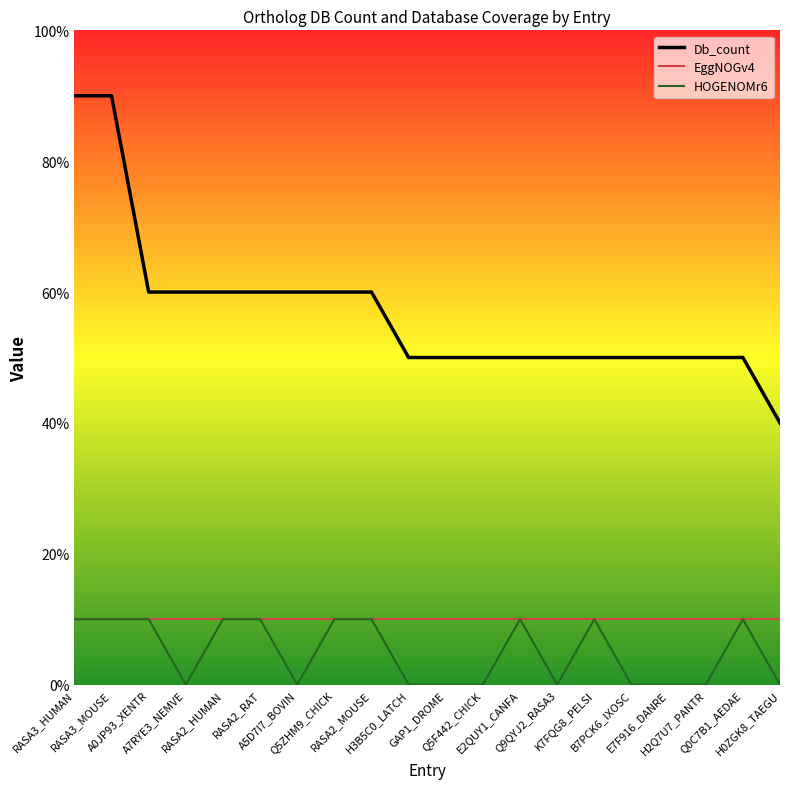

True or false: Db_count and HOGENOMr6 cross at least once.

False